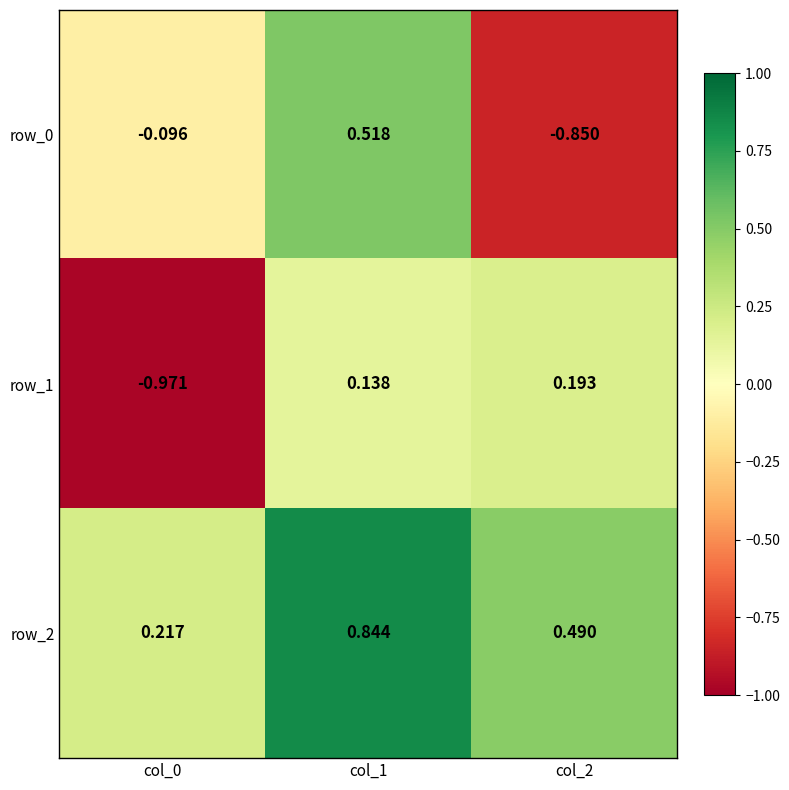

Is it true that row_2 equals 1.1 at col_1?

False